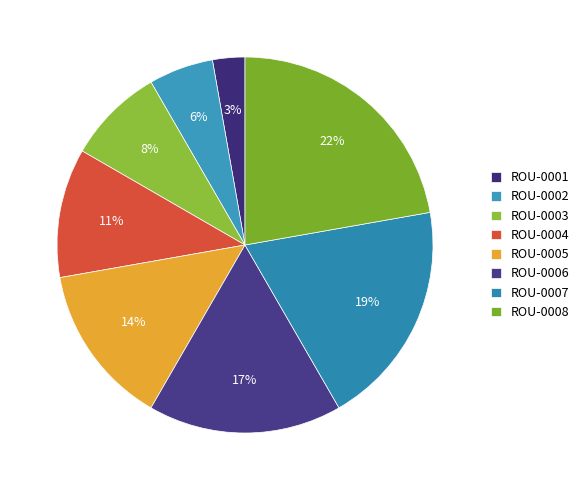

The ROU-0002 slice represents 6% of the pie. True or false?

True